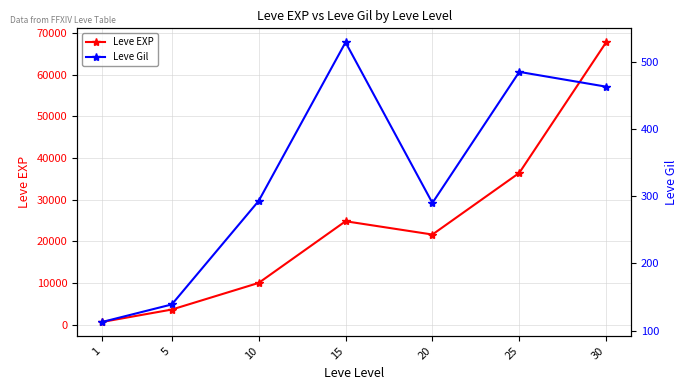

What are all the series names shown in the legend?

Leve EXP, Leve Gil